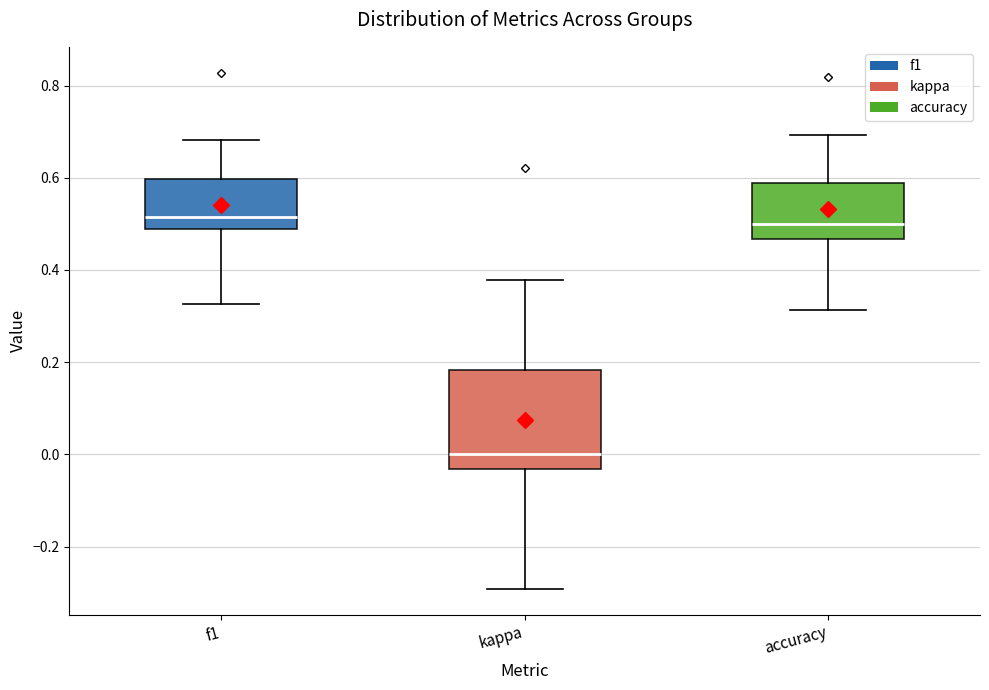

Where is the lower edge of the box for accuracy on the y-axis? The values are not printed on the chart, so give them approximately, as read against the axis.

0.46